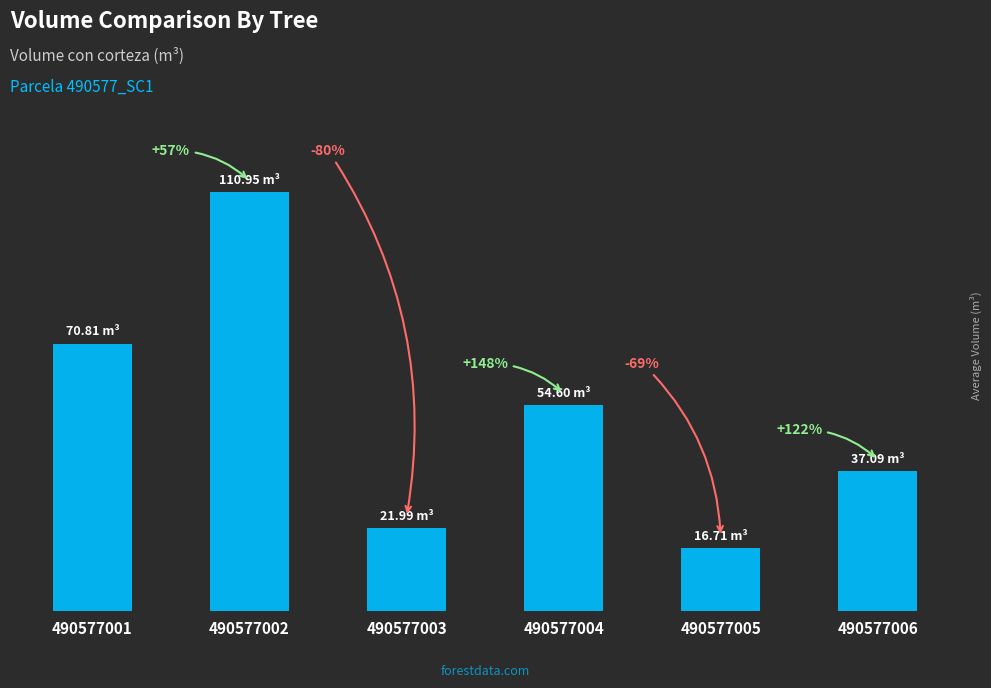

Rank the categories by value from highest to lowest.

490577002, 490577001, 490577004, 490577006, 490577003, 490577005